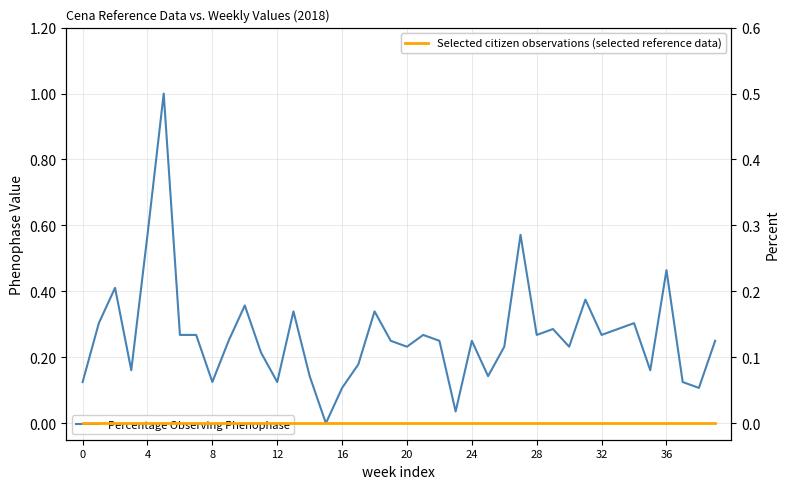

What is the greatest value displayed?

1.0